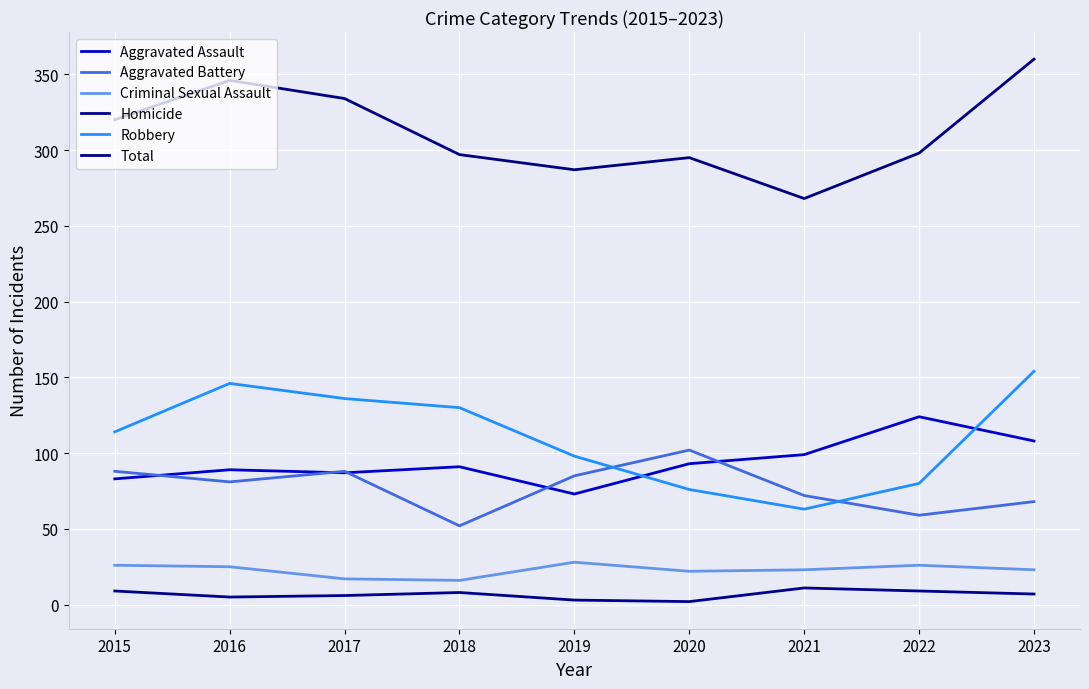

What is the sum of the Aggravated Battery values at 2020 and 2016?

183